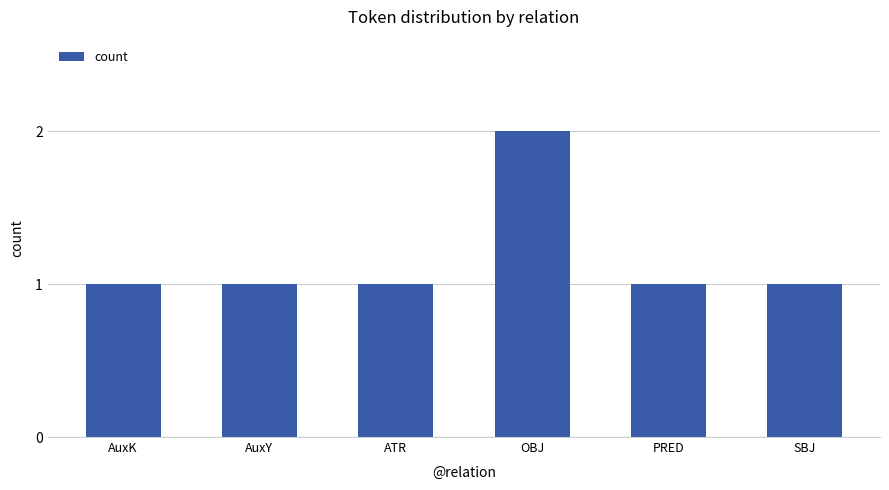

What is the ratio of the value at SBJ to the value at OBJ?

0.5